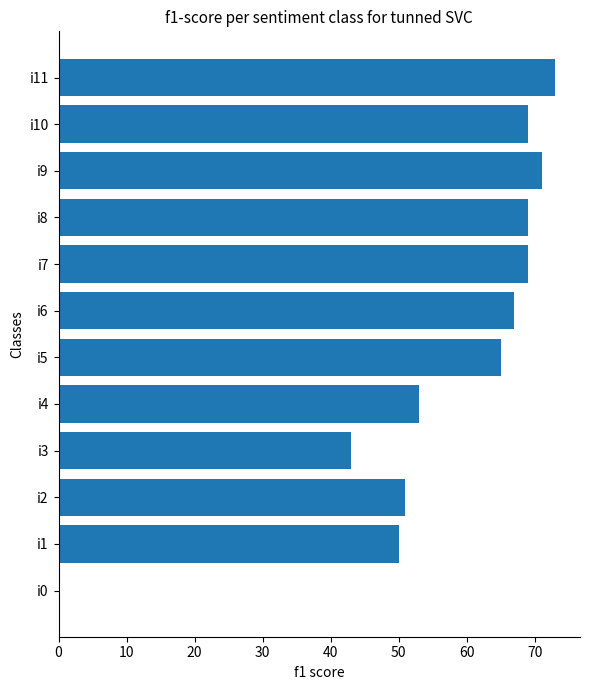

What is the sum of all values?

680